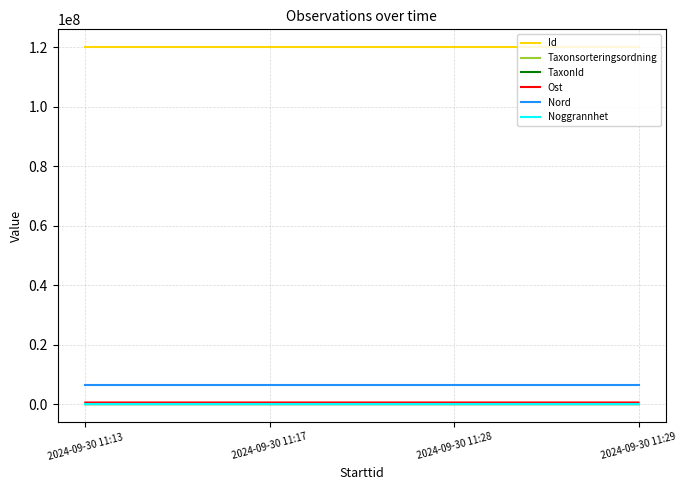

The value of Nord at 2024-09-30 11:13 is 11434173. True or false?

False